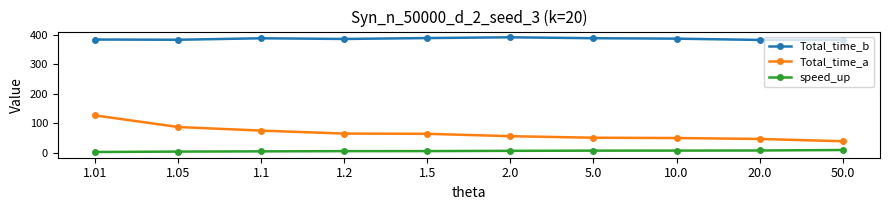

What is the difference between the maximum and minimum values in the Total_time_b series?

8.9